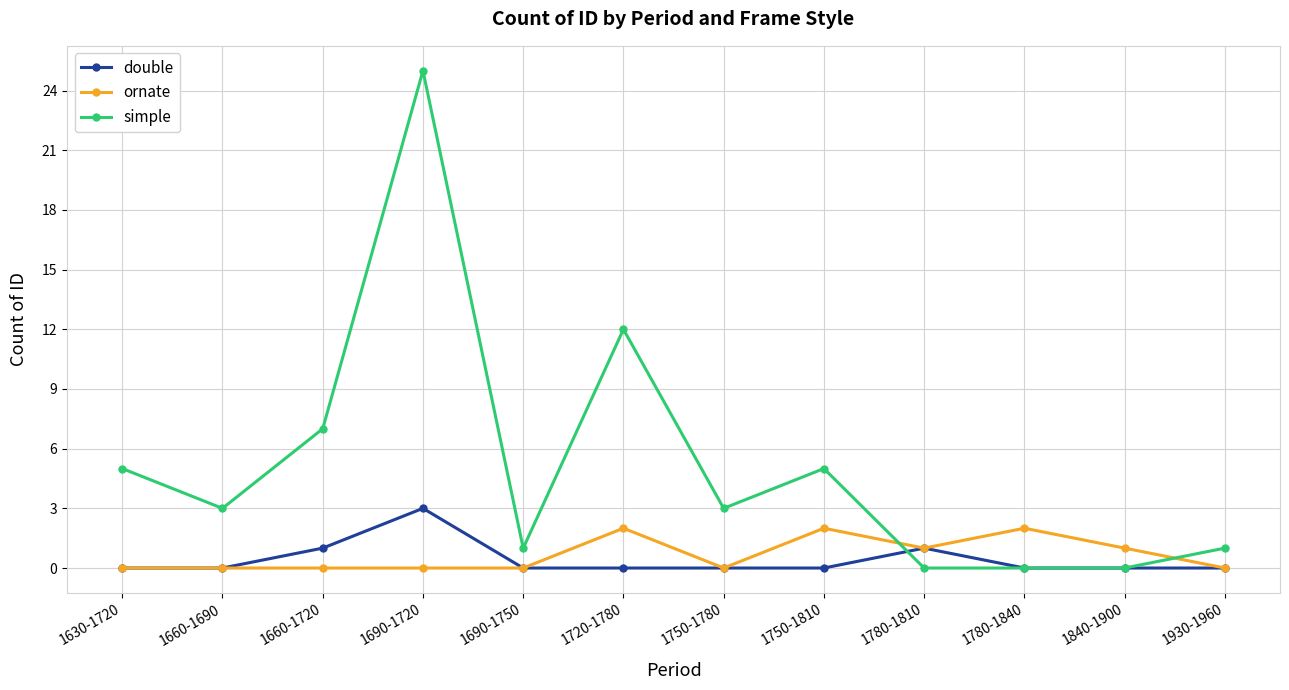

Is the value of ornate at 1930-1960 greater than the value of simple at 1660-1720?

No